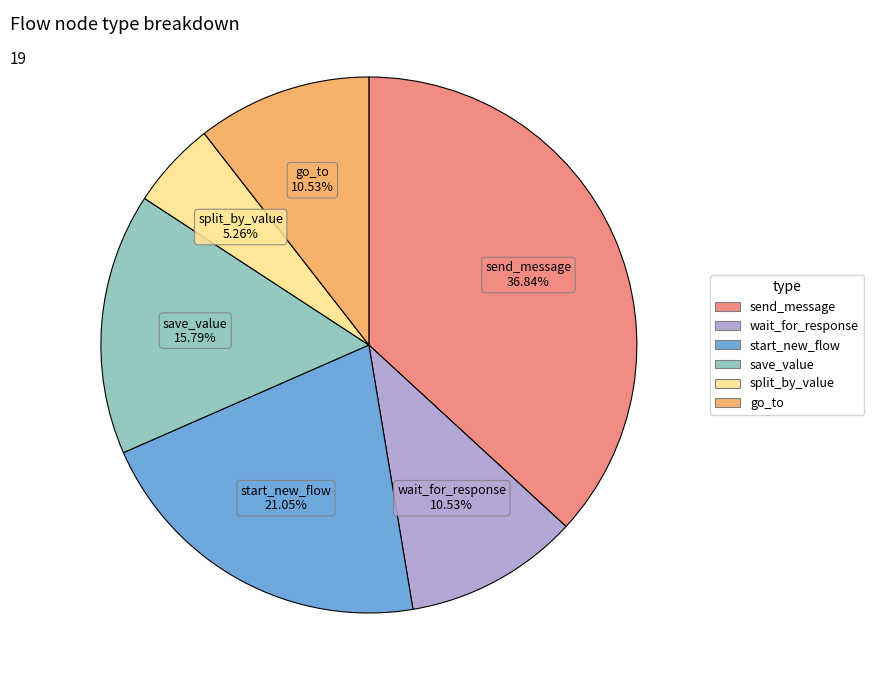

Approximately how many times larger is the value at split_by_value compared to send_message?

0.1